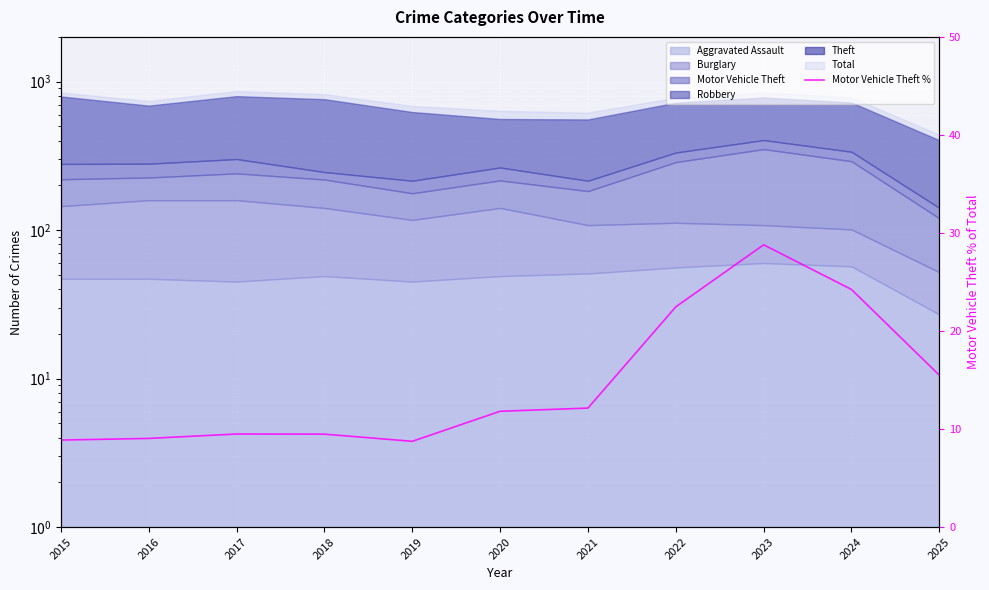

Reading right to left, what are all the values shown in this chart?

2025=15.5	2024=24.2	2023=28.8	2022=22.5	2021=12.1	2020=11.8	2019=8.7	2018=9.5	2017=9.5	2016=9.0	2015=8.9